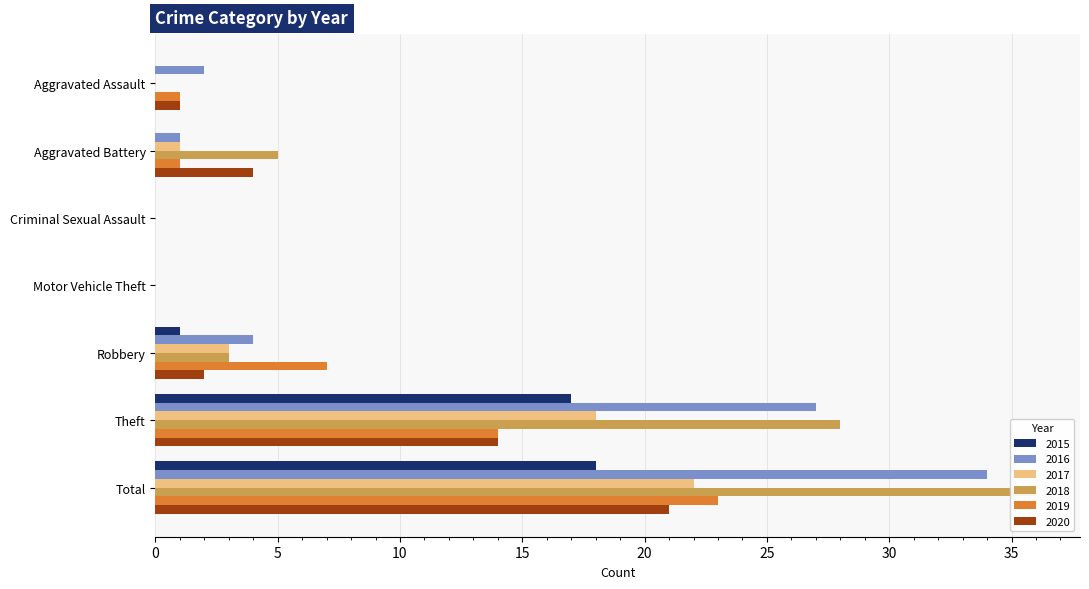

How many values in 2019 are above zero?

5